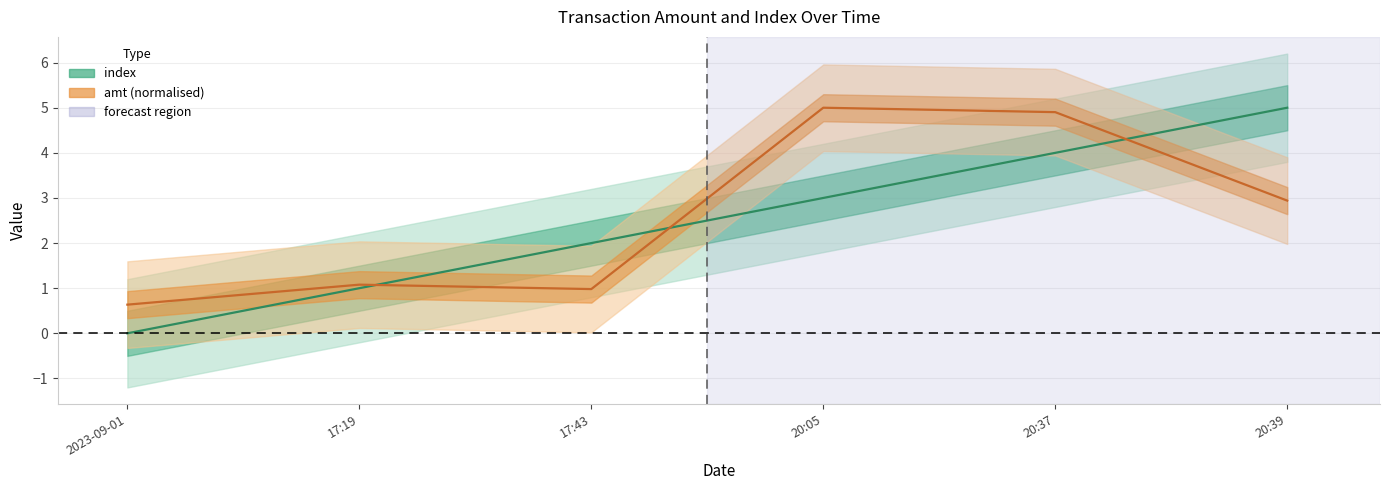

What is the label of the 2nd point from the left?

17:19